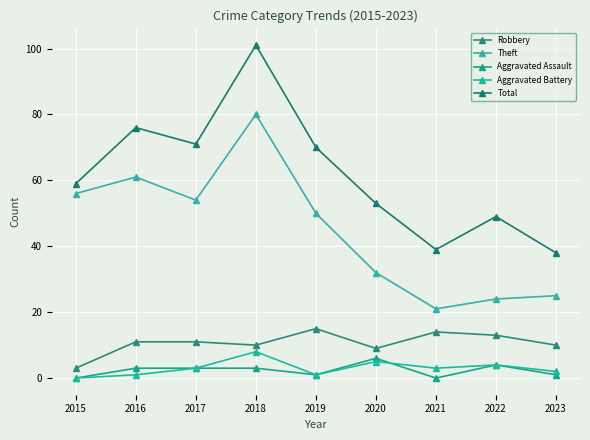

How many interior local valleys does the Aggravated Assault series have?

2